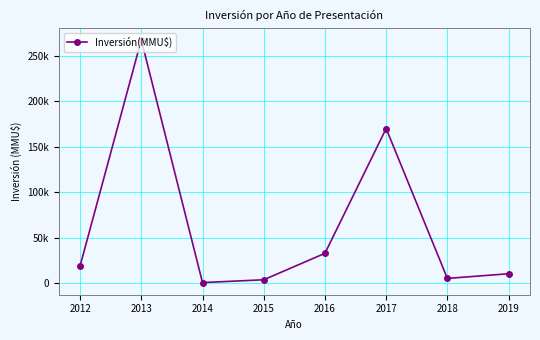

Does the chart have visible grid lines?

Yes